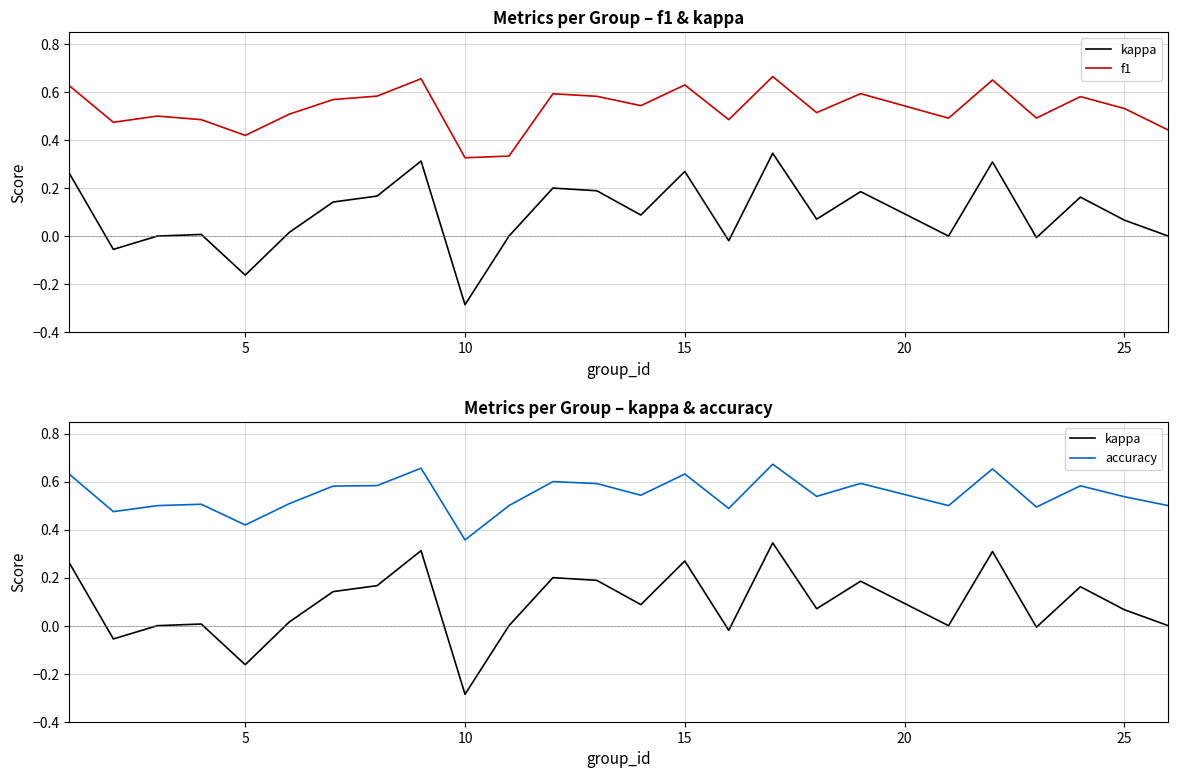

In f1, how many points are higher than both neighbors (excluding endpoints)?

8